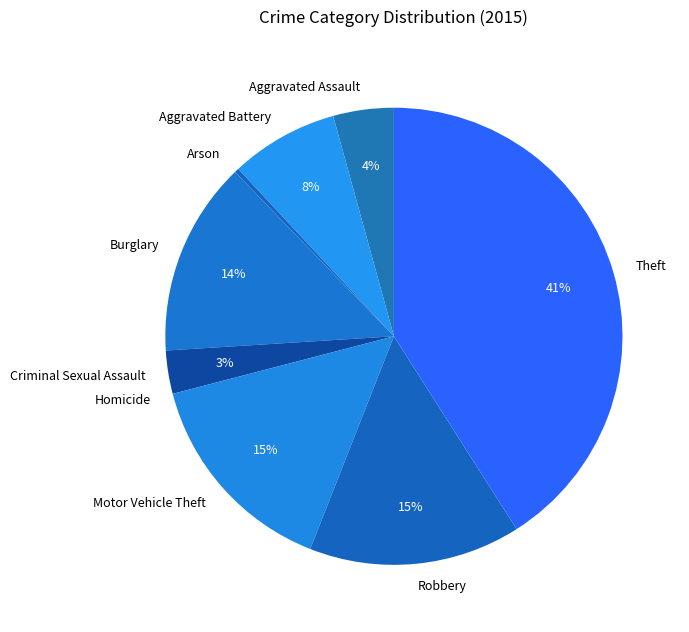

To the nearest percent, what percentage of the pie is Theft?

41%